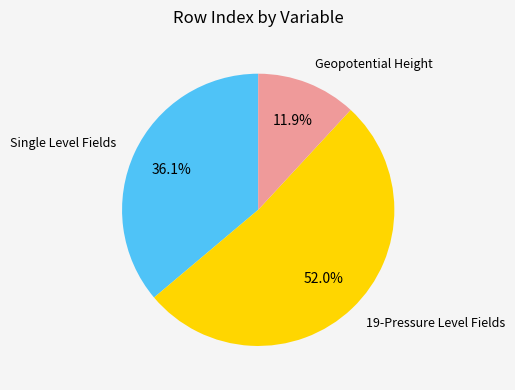

Is there any slice that represents more than half of the pie?

Yes